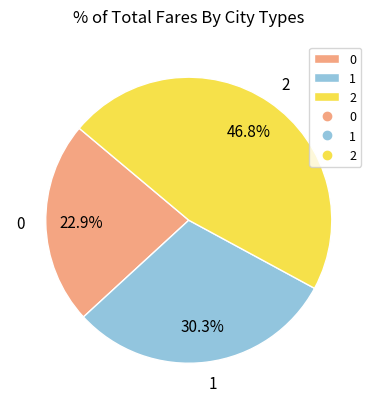

Count the number of slices in the pie.

3